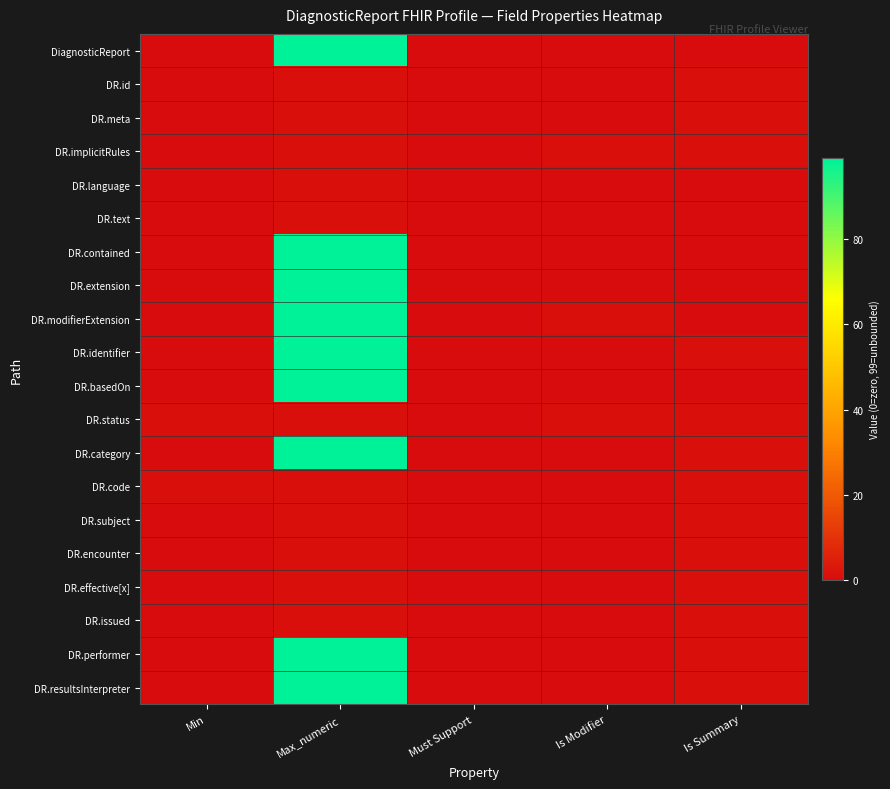

At how many categories does at least one series exceed 89?

1